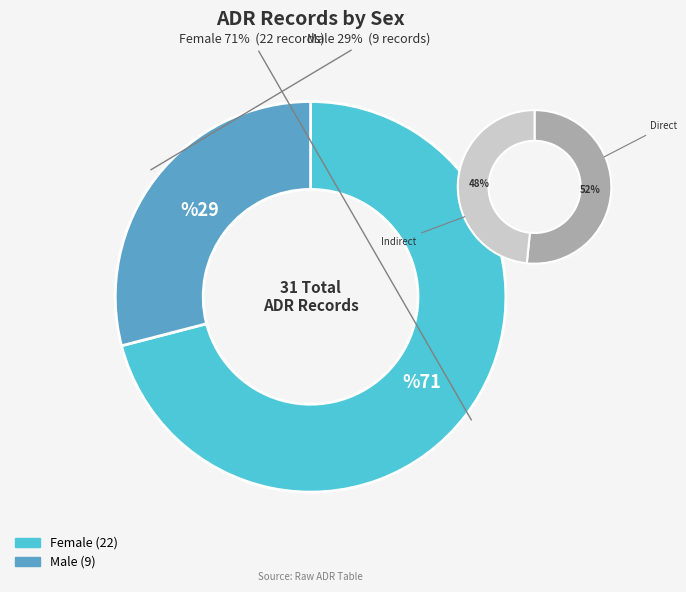

To the nearest percent, what is the combined percentage of Male and Female?

100%